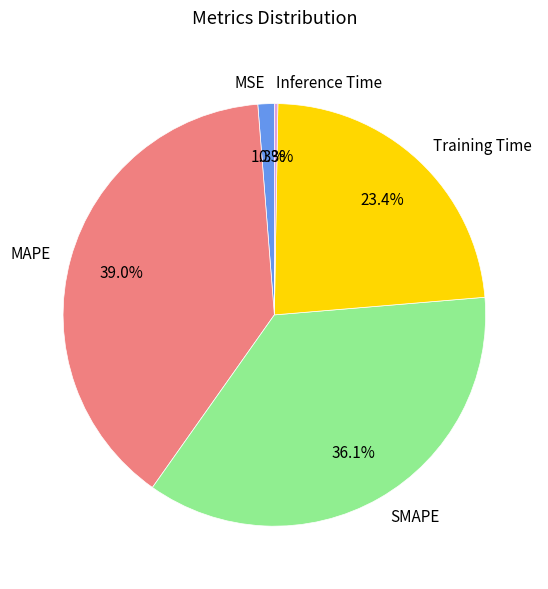

What portion of the pie excludes MAPE?

61.0%